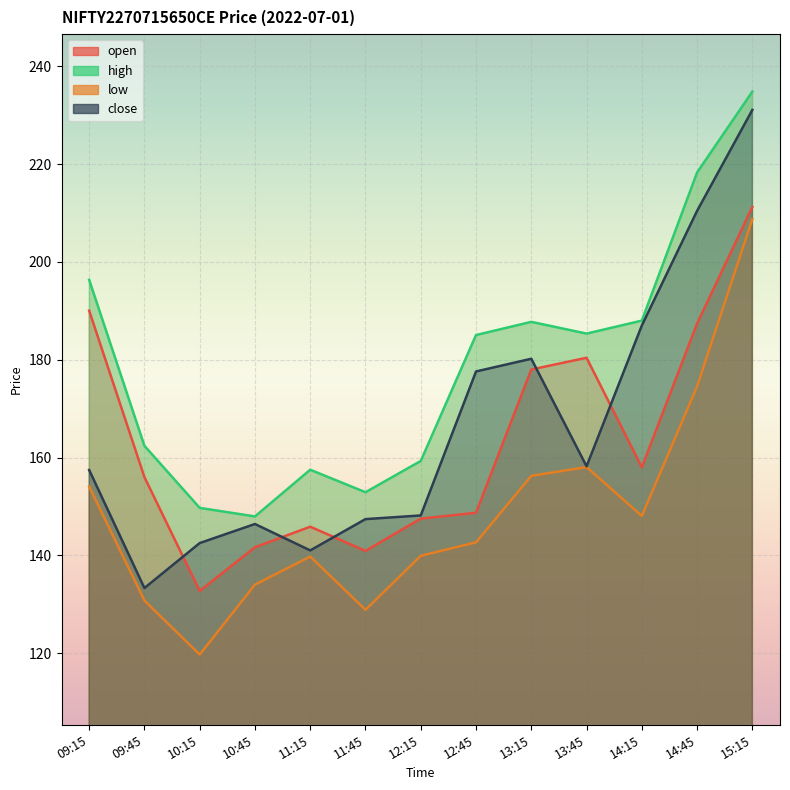

What is the label of the 8th point from the left?

12:45